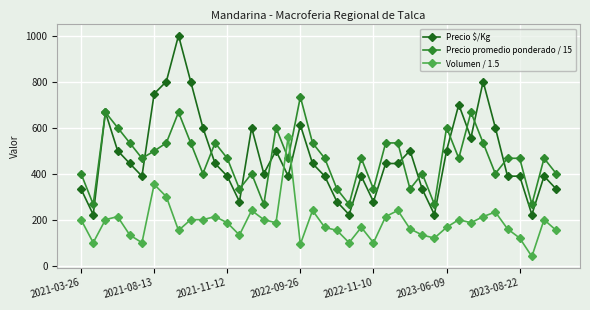

True or false: Volumen / 1.5 and Precio $/Kg cross at least once.

True